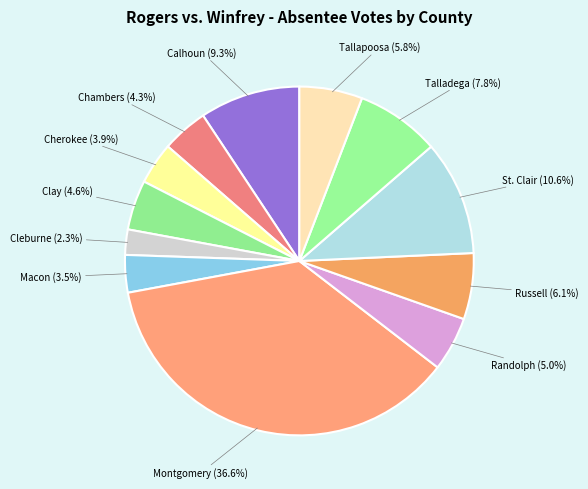

How many segments does this pie chart have?

12